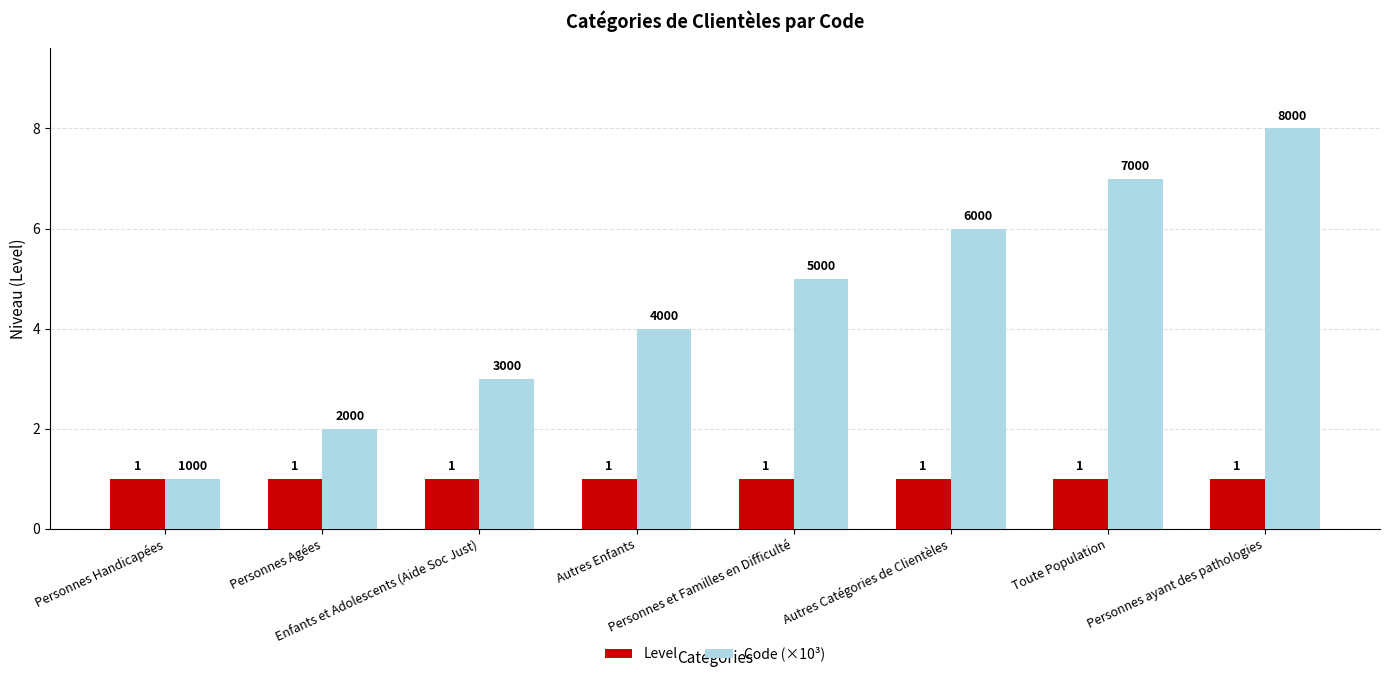

What is the greatest value displayed?

8